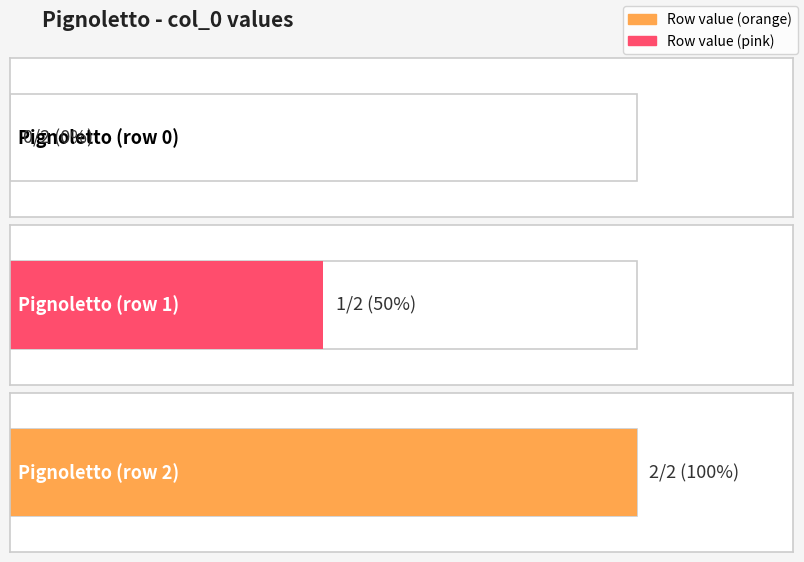

Which label corresponds to the largest value in the chart?

Pignoletto (row 2)